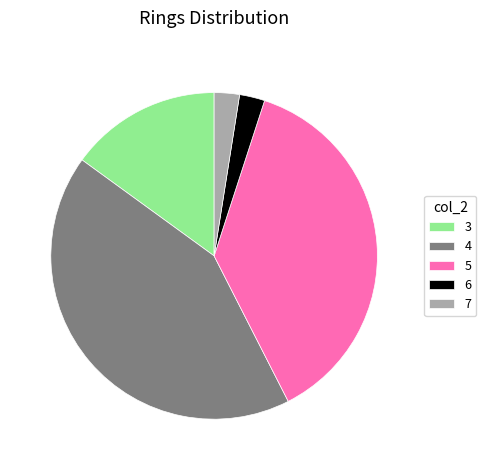

Is there any slice that represents more than half of the pie?

No